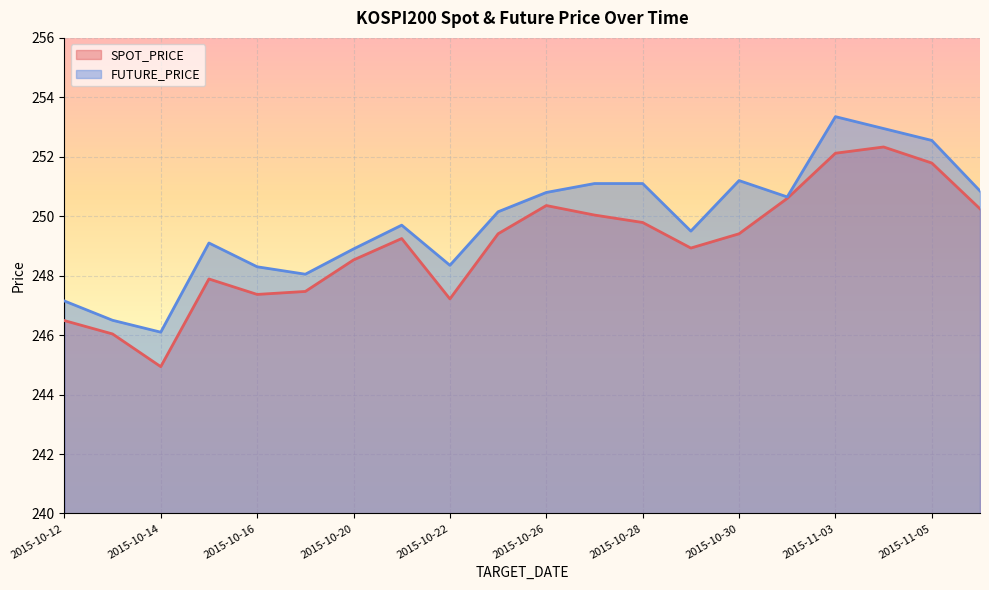

At how many categories does at least one series exceed 250?

10